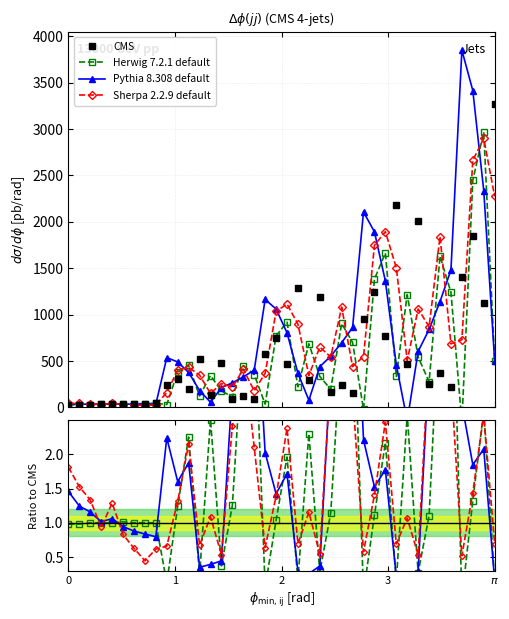

Is this an area chart (filled region under the line)?

No